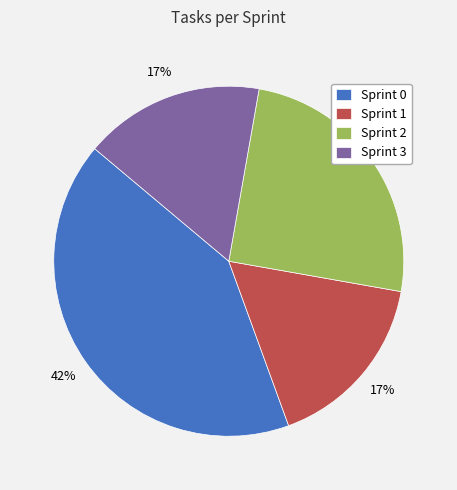

Which has a higher value, Sprint 3 or Sprint 2?

Sprint 2